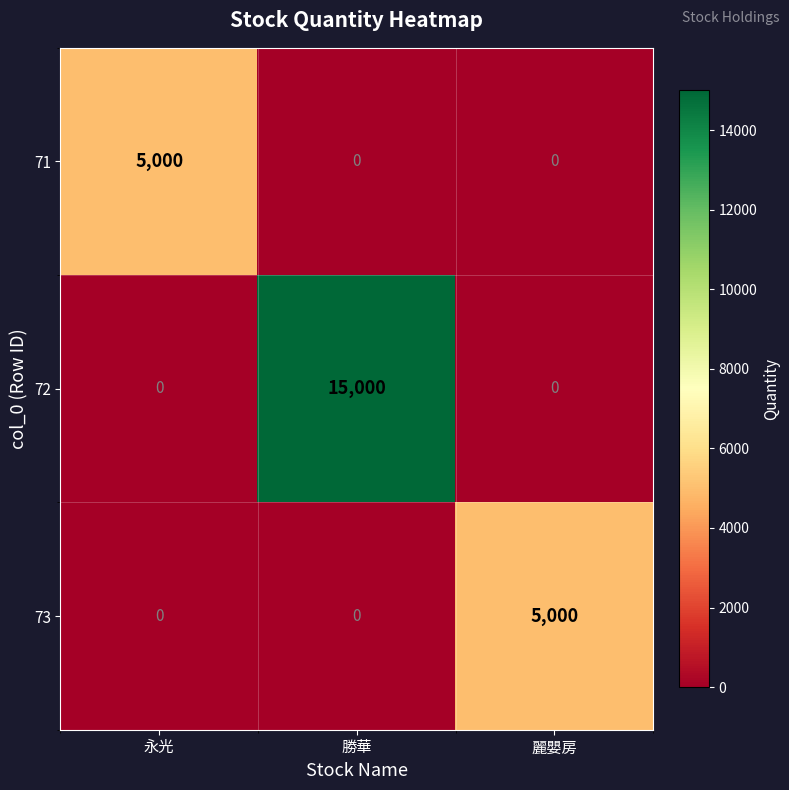

What is the total value across all series at 勝華?

15000